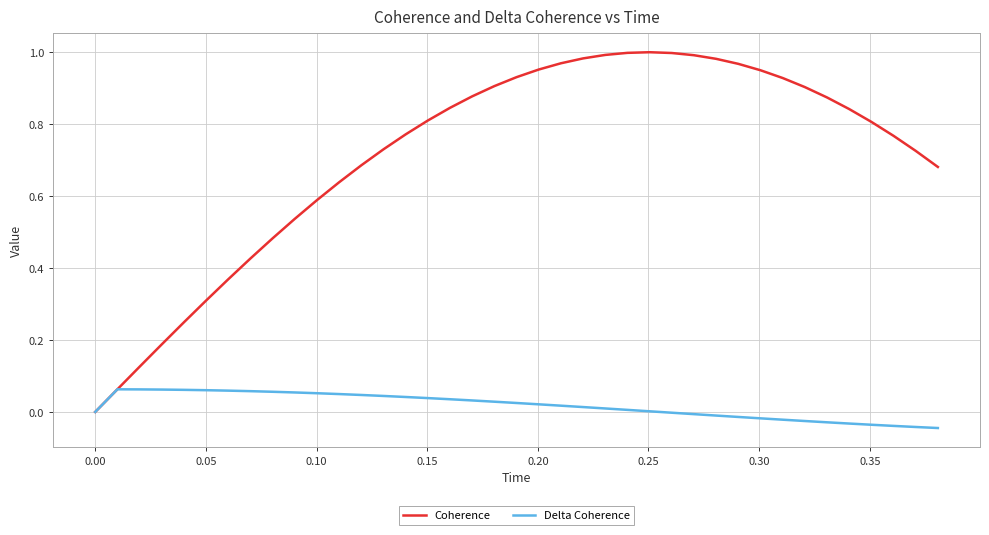

List the series in order of their peak value, lowest first.

Delta Coherence, Coherence